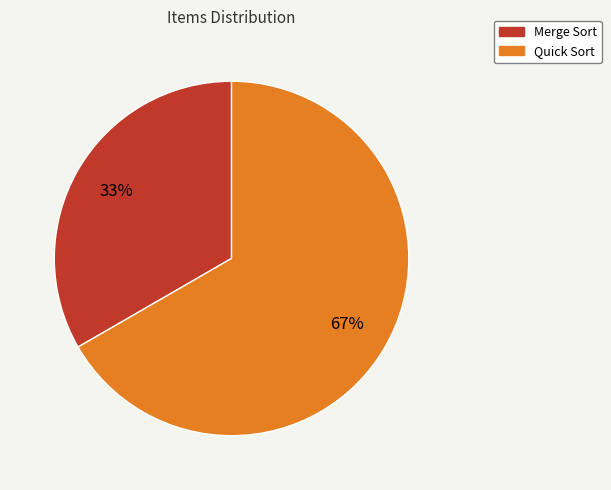

What is the smallest slice in the pie chart?

Merge Sort